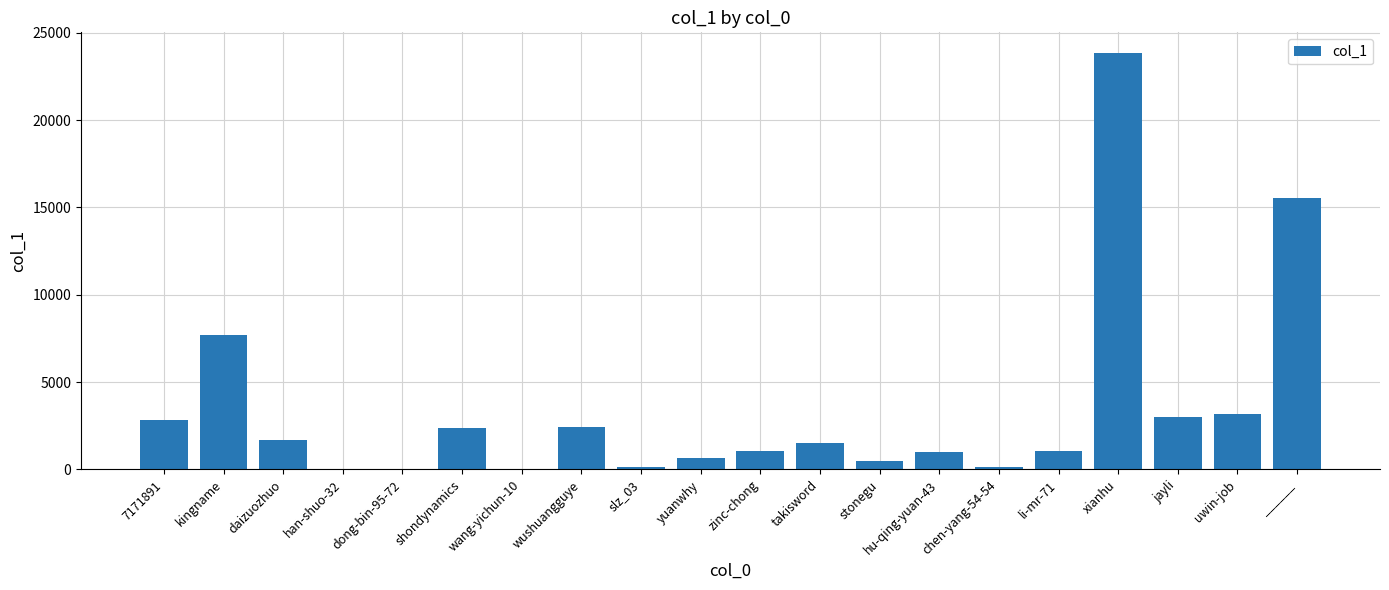

At which label is the value closest to 11919?

______